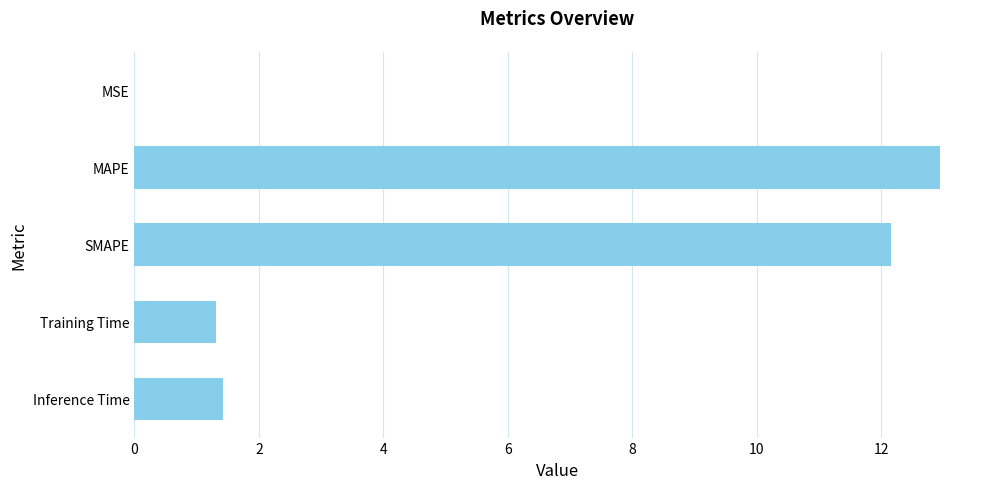

What is the sum of all values?

27.8